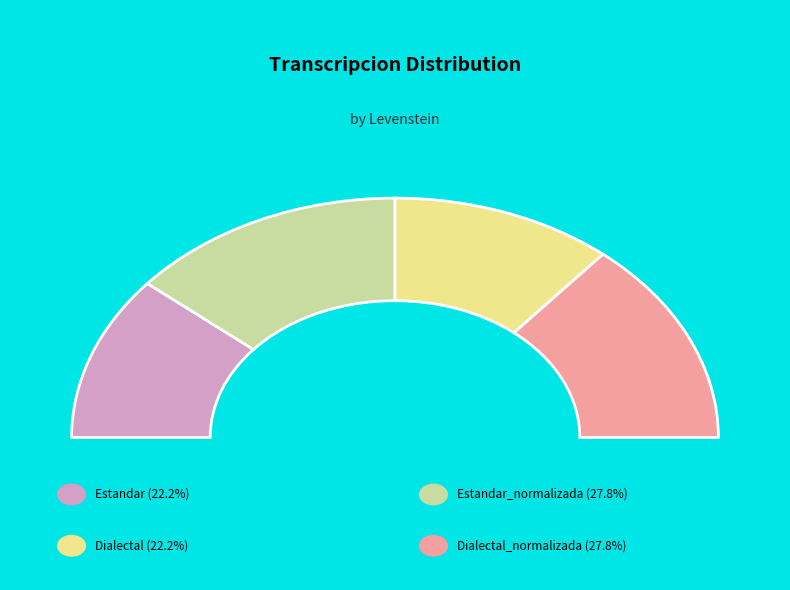

To the nearest percent, what portion does Estandar represent?

22%